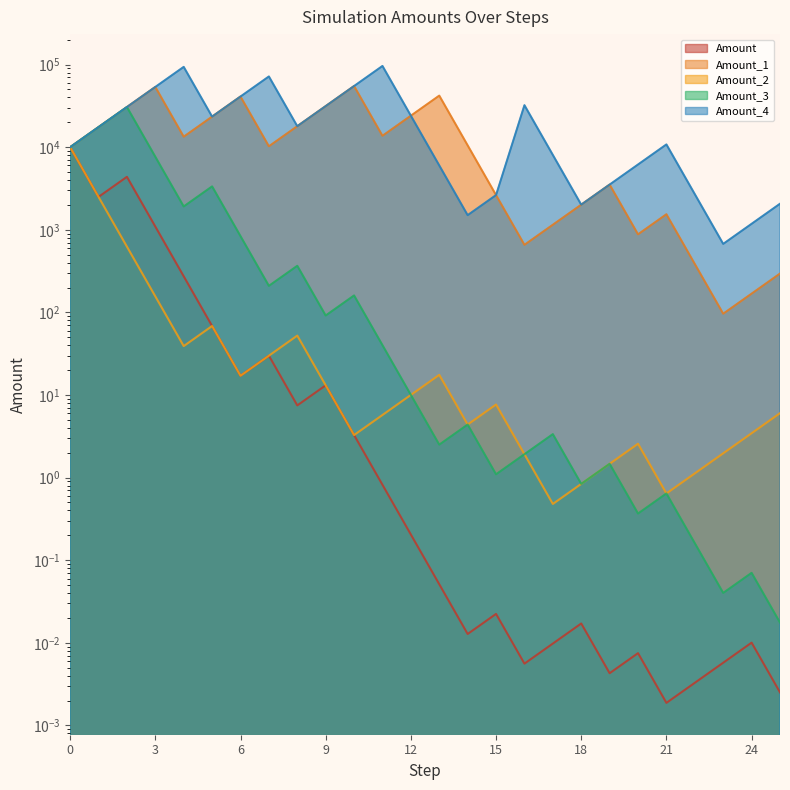

Where is Amount_3 nearest to the value 15312?

1